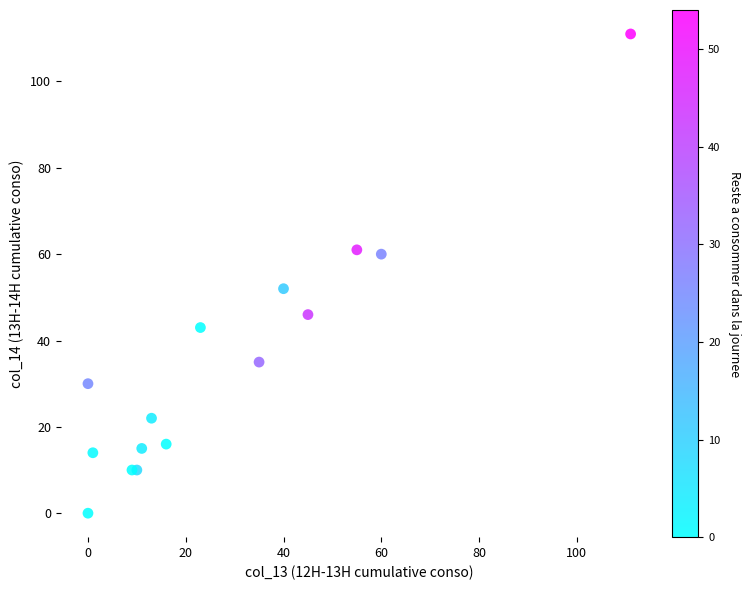

What Y value in the scatter plot is closest to 55?

52